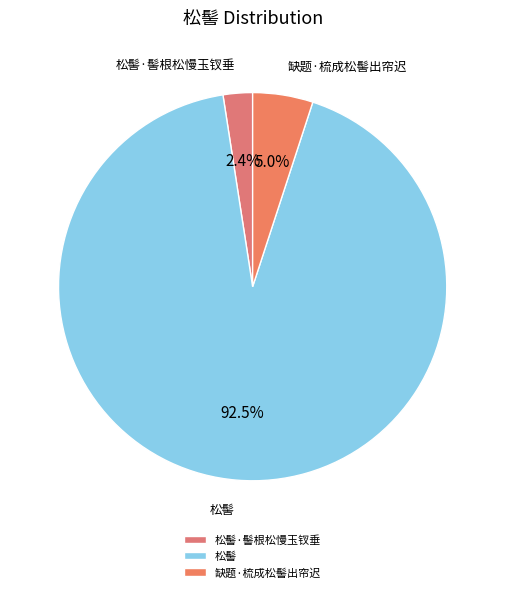

To the nearest percent, what portion does 缺题·梳成松髻出帘迟 represent?

5%